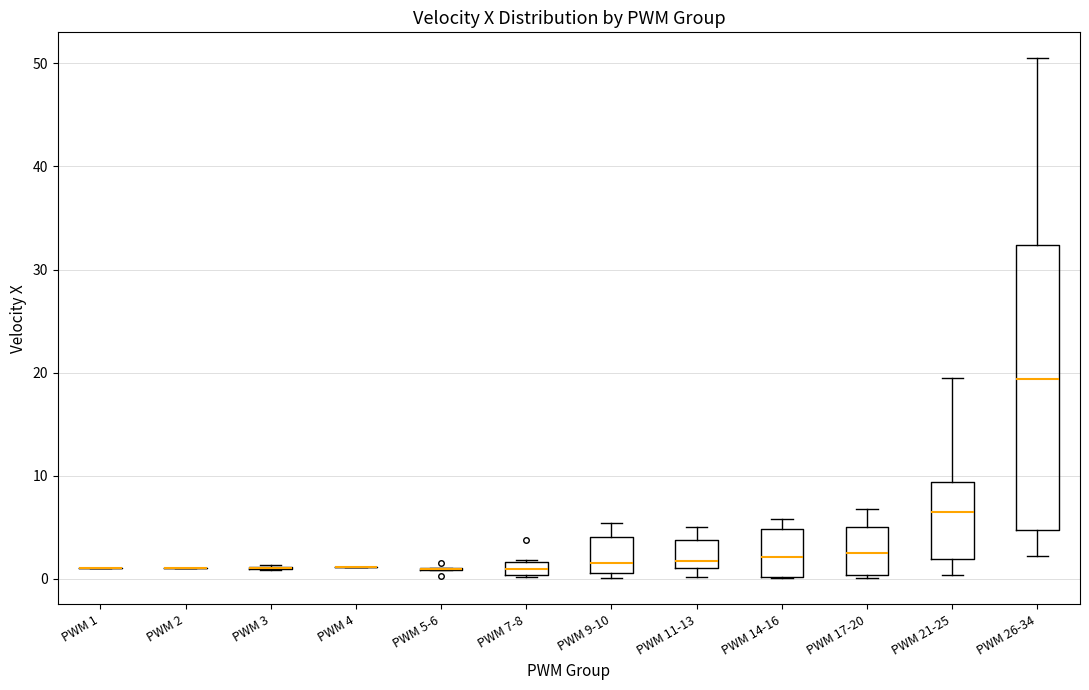

Where is the lower edge of the box for PWM 21-25 on the y-axis? The values are not printed on the chart, so give them approximately, as read against the axis.

2